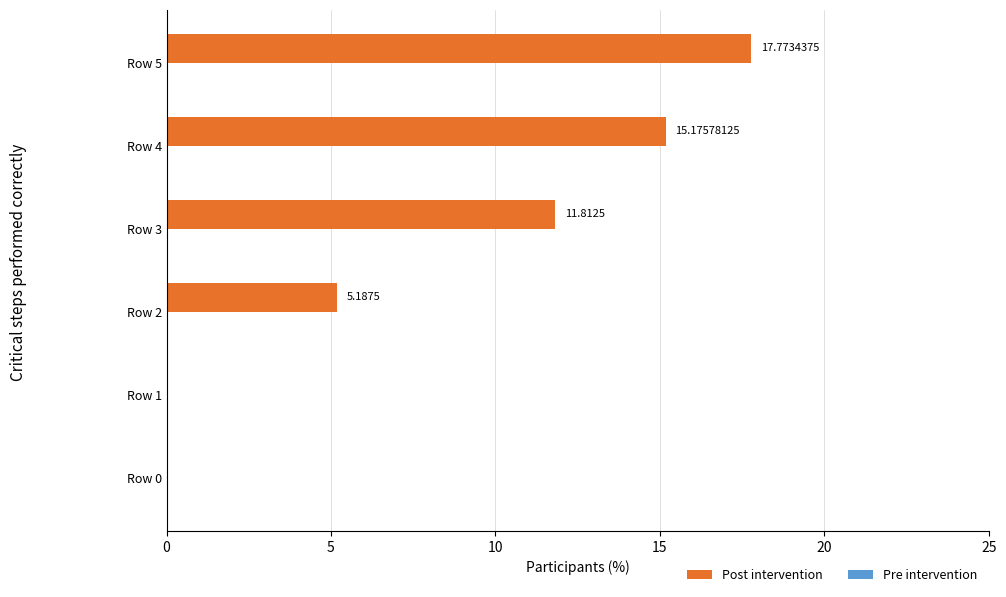

What is the sum of all values?

49.9